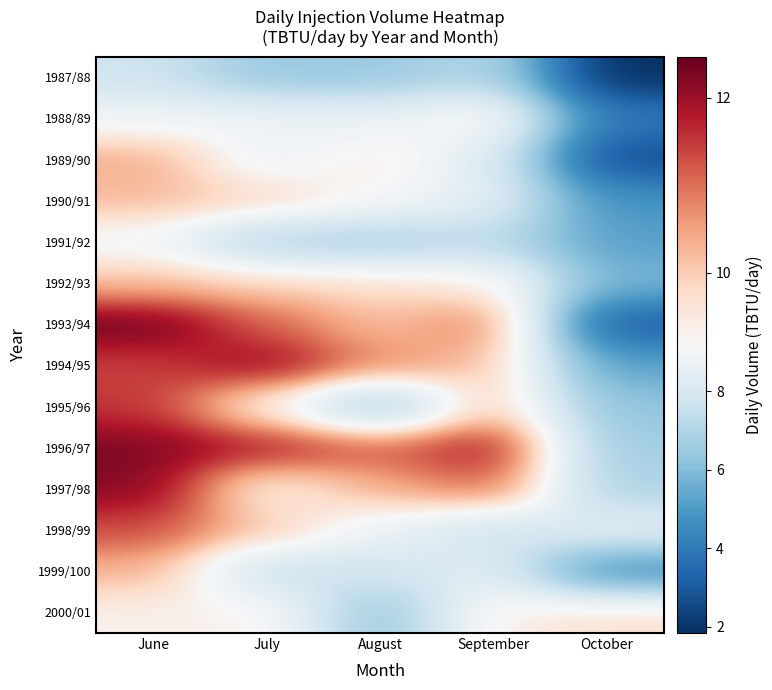

How many distinct data groups are displayed?

14